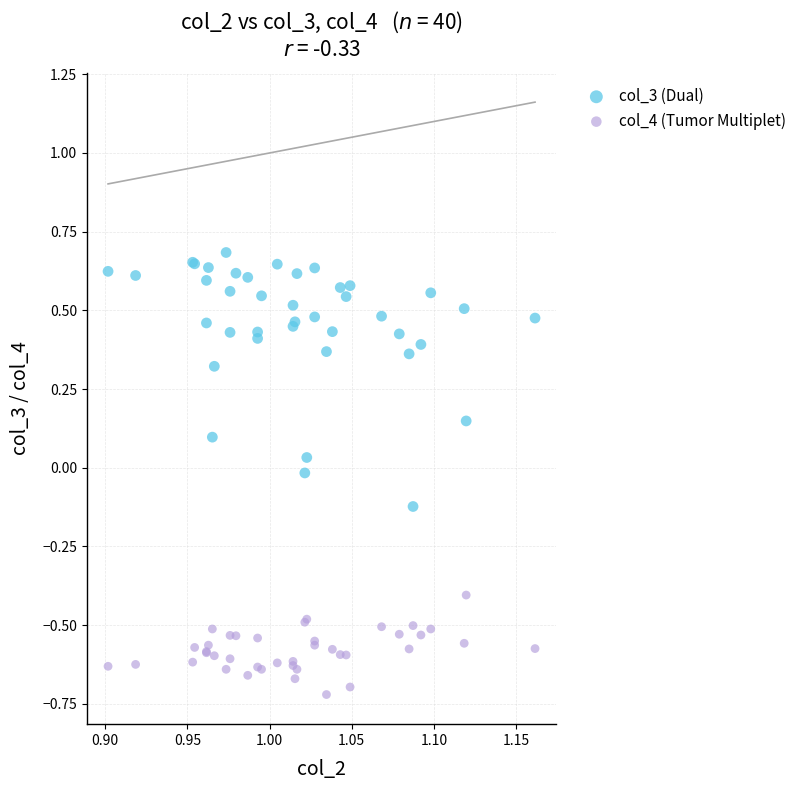

Which series contains the lowest Y value?

col_4 (Tumor Multiplet)